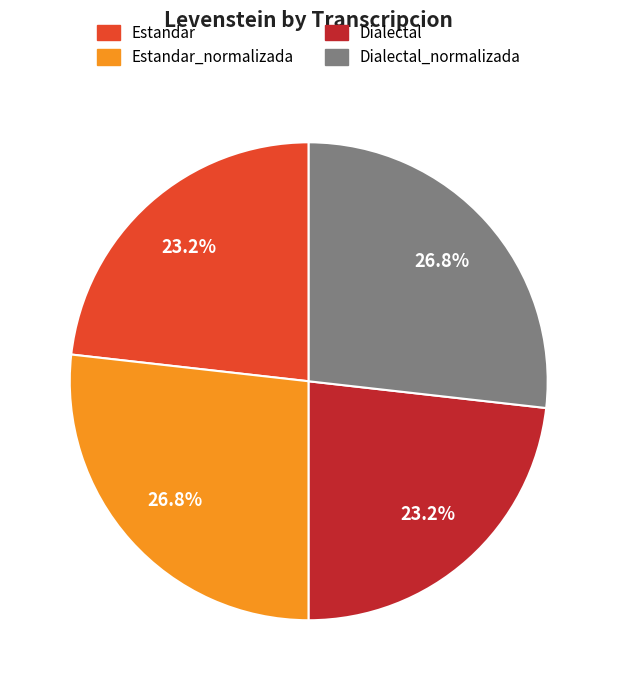

To the nearest percent, what percentage of the pie is Estandar_normalizada?

27%